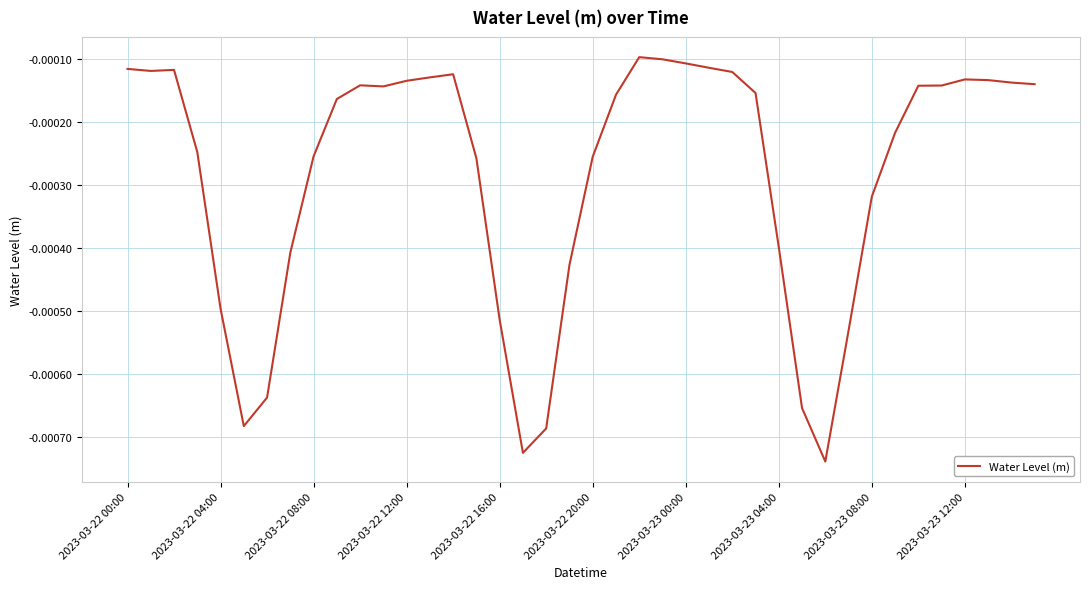

Is this an area chart (filled region under the line)?

No